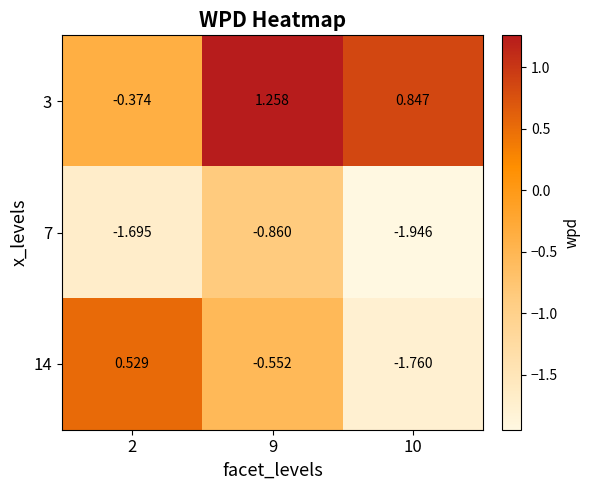

Is the value of 14 at 9 greater than the value of 3 at 9?

No